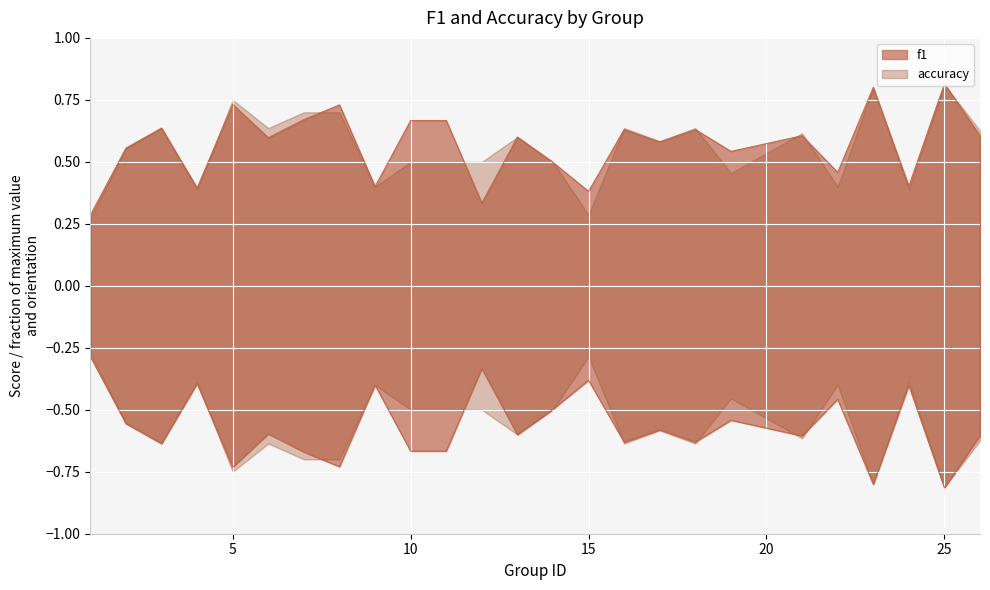

True or false: the data shows 0.6 at 4.

False